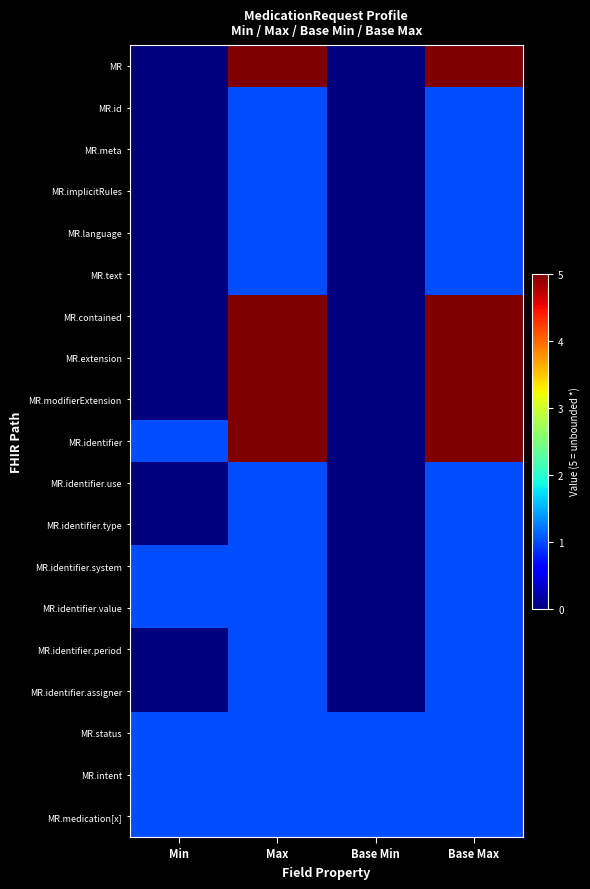

How many categories are shown in the chart?

4